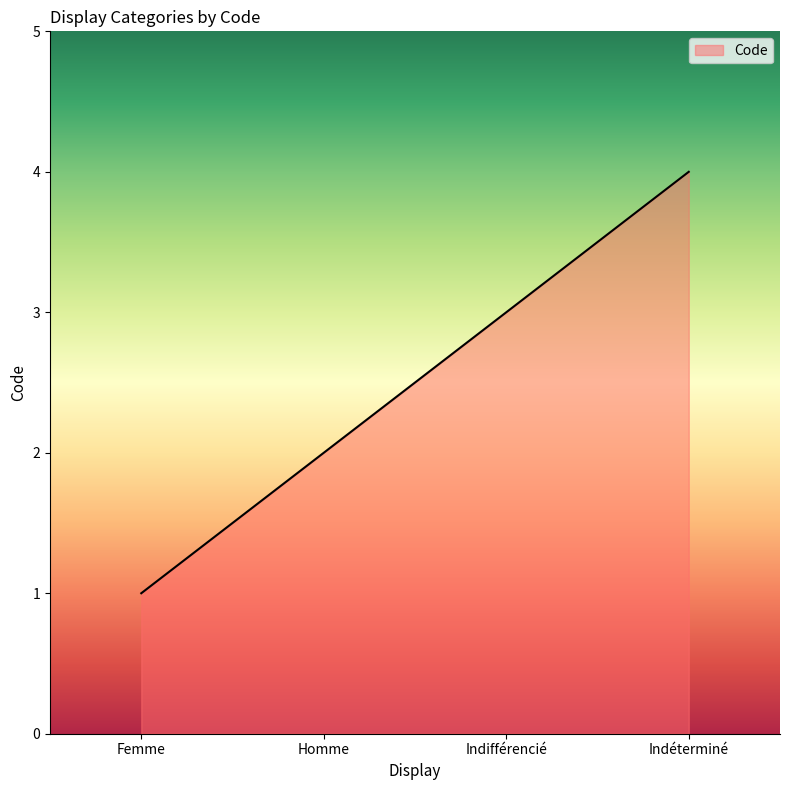

What is the difference between the maximum and second lowest values?

2